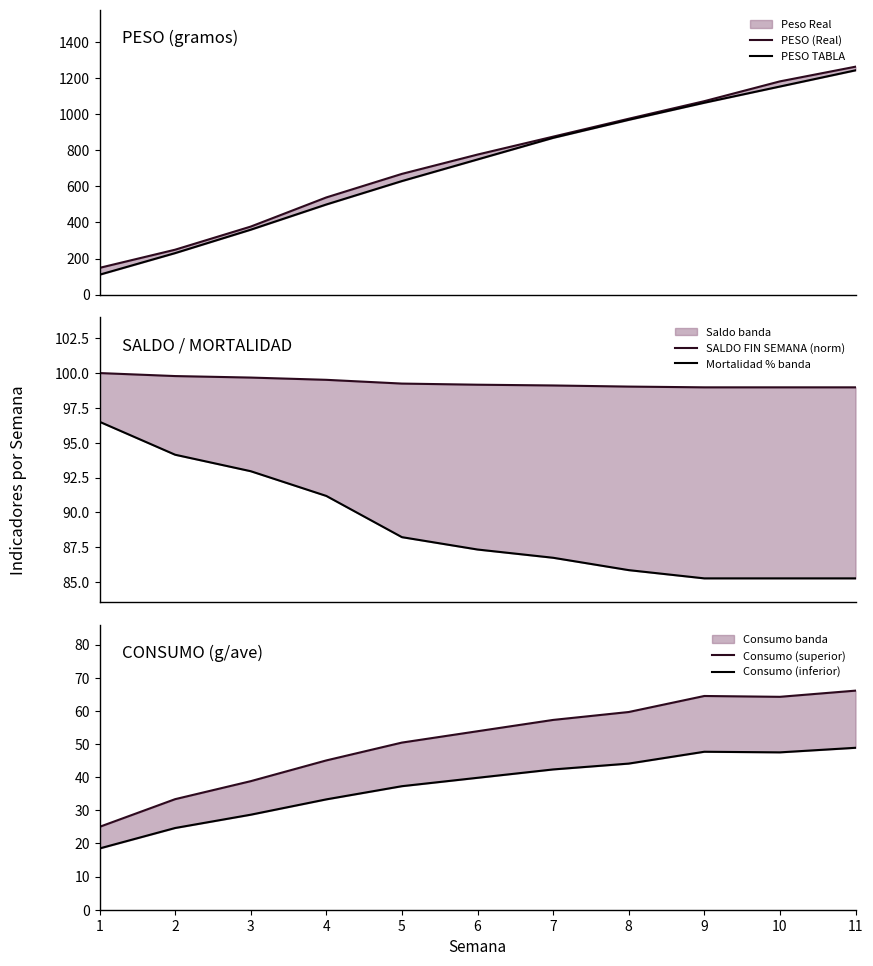

True or false: PESO (Real) and Mortalidad % banda intersect in this chart.

False